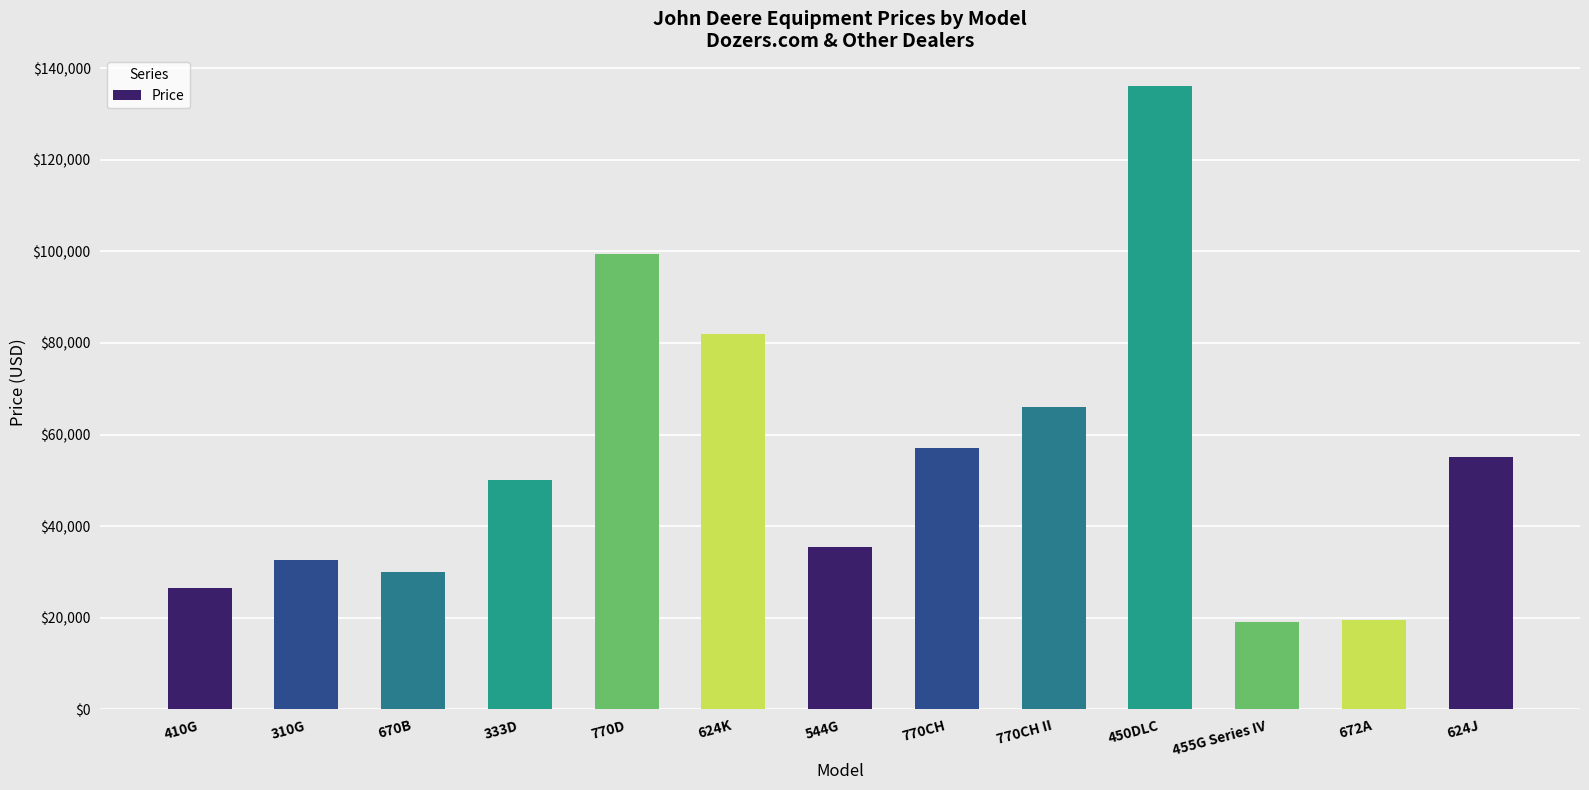

Which has a higher value, 770CH II or 450DLC?

450DLC